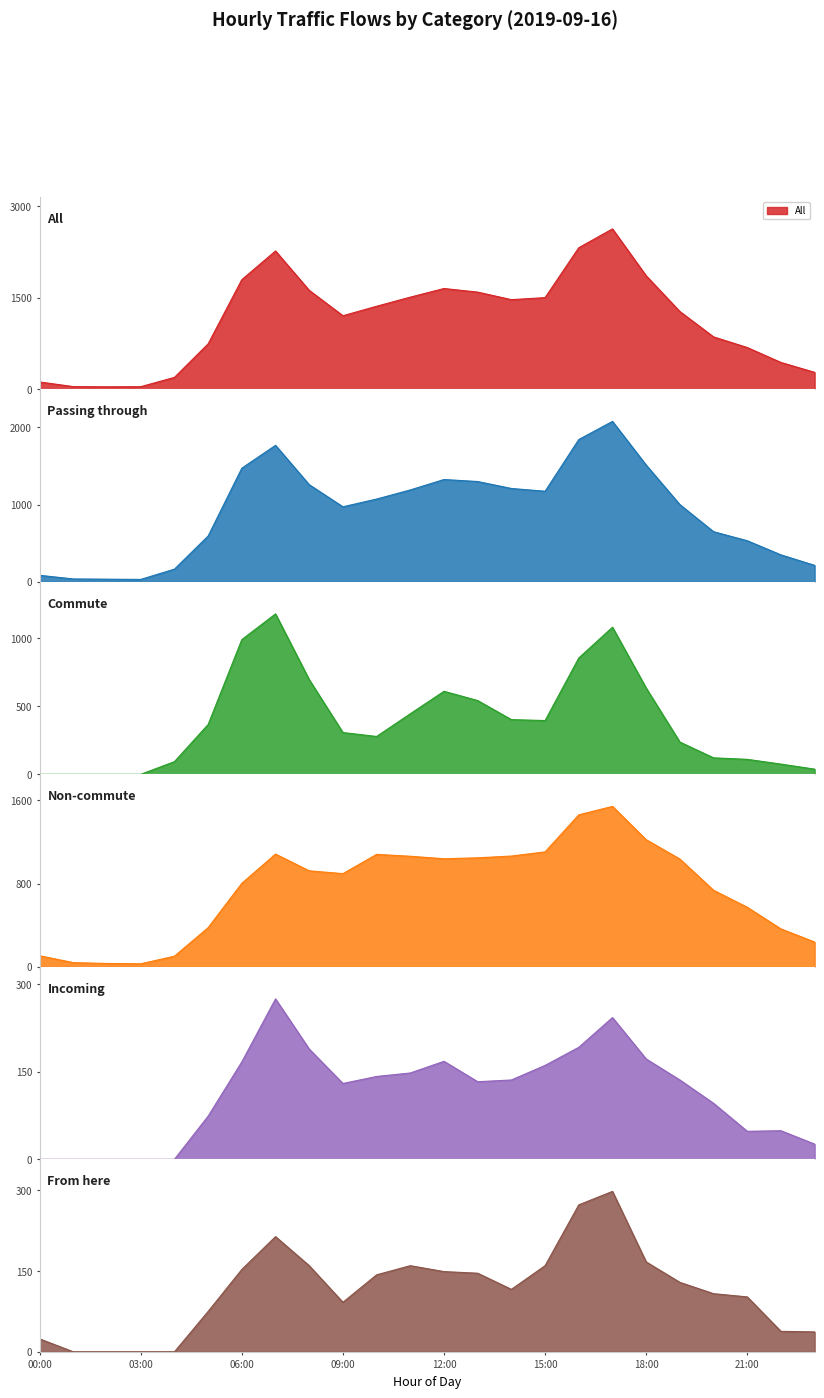

Reading left to right, transcribe all the data shown in this chart.

All: 120	44	41	43	195	743	1793	2262	1618	1203	1358	1507	1648	1589	1466	1499	2315	2623	1856	1272	857	683	439	277
Passing through: 84	37	34	31	164	593	1472	1768	1258	972	1072	1190	1325	1299	1209	1173	1843	2078	1512	1000	649	532	349	213
Commute: 0	0	0	0	93	366	990	1179	696	307	278	445	610	542	402	395	855	1081	634	237	121	110	75	38
Non-commute: 106	40	32	29	102	376	802	1083	922	895	1080	1062	1038	1047	1064	1104	1460	1541	1221	1035	735	572	364	238
Incoming: 0	0	0	0	0	74	167	275	189	130	142	148	168	133	136	161	192	243	172	136	96	48	49	26
From here: 24	0	0	0	0	75	153	214	160	92	143	160	149	146	116	160	273	298	167	129	108	102	38	37